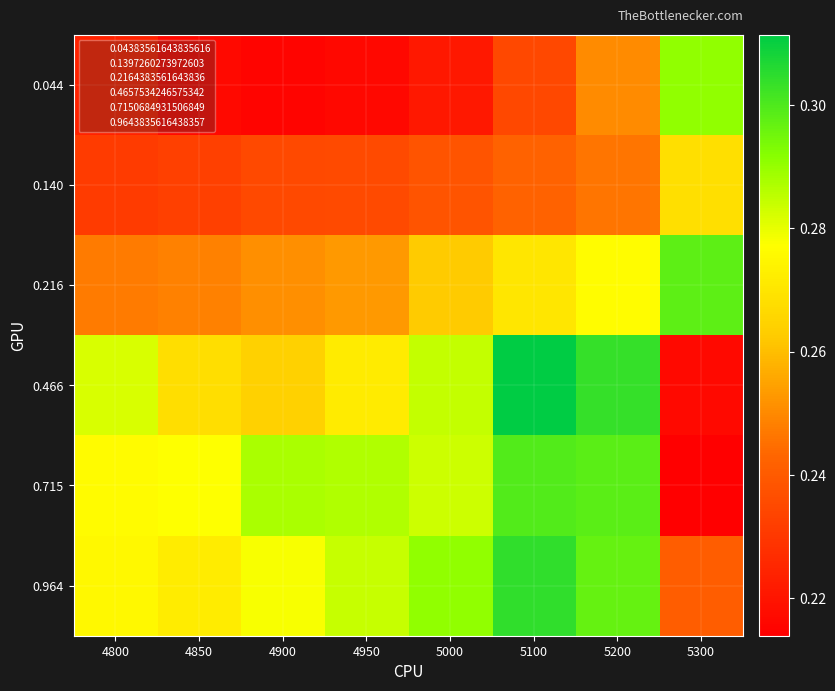

What is the maximum value shown in the chart?

0.3